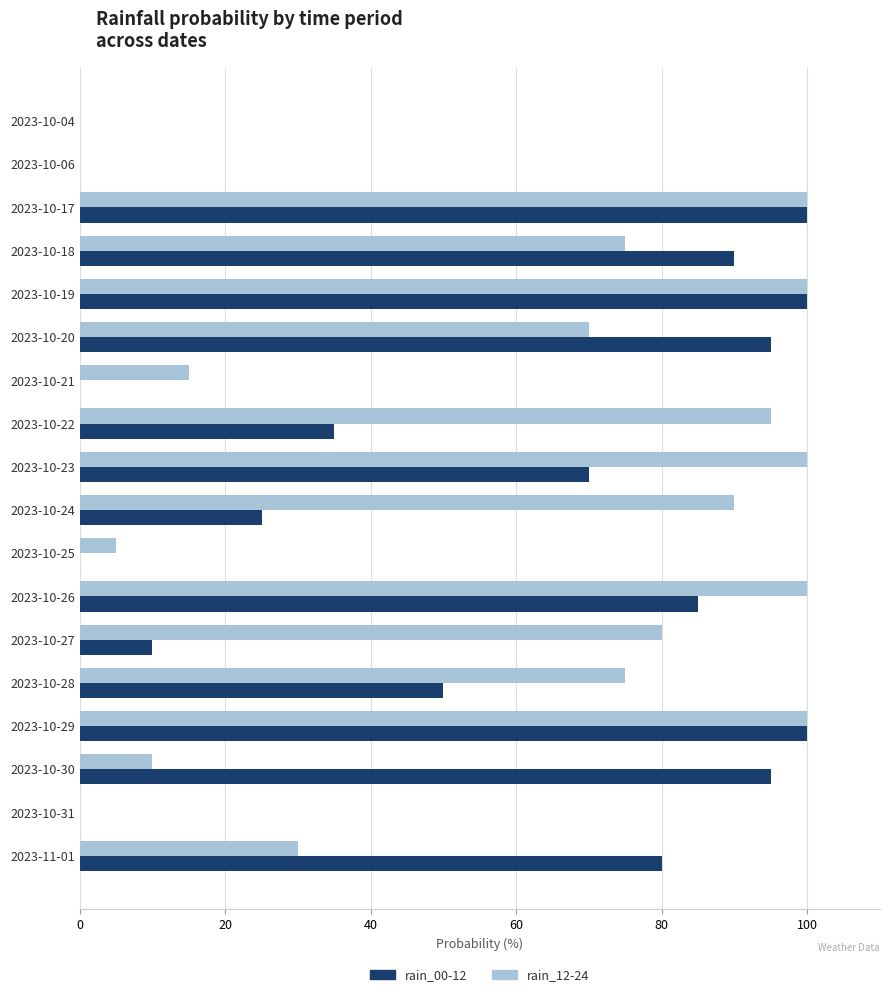

The rain_00-12 series shows 145 at 2023-10-29. True or false?

False